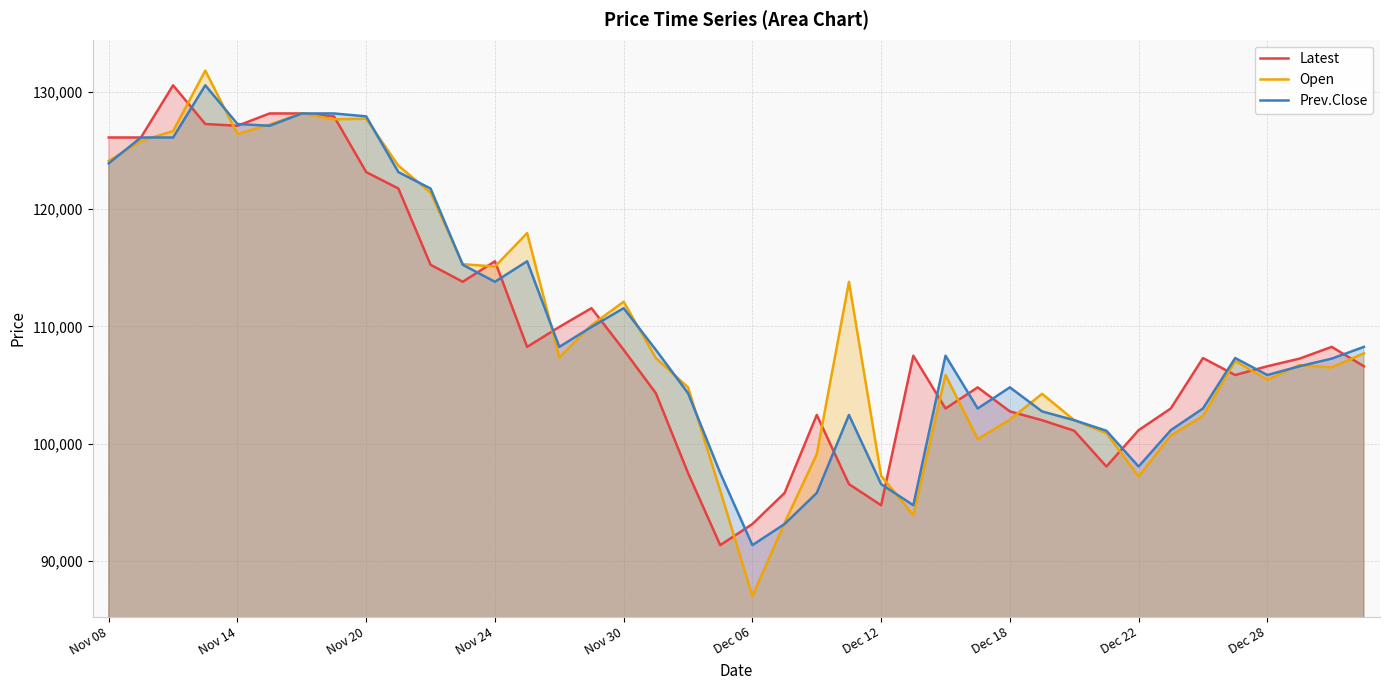

How many lines are shown in the chart?

3